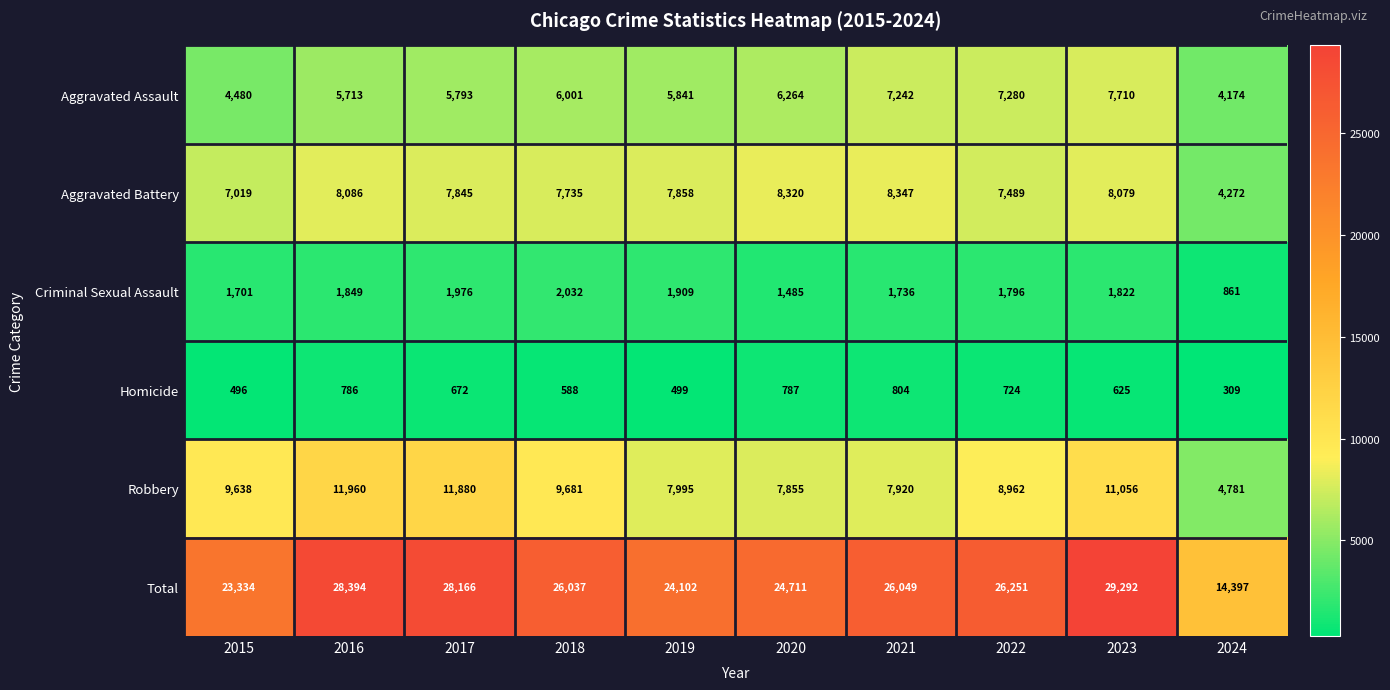

At which label is Homicide closest to 556?

2018